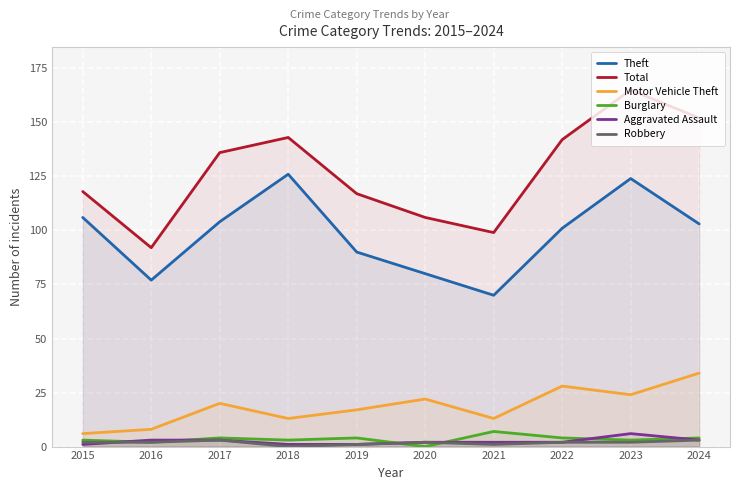

At which label does Motor Vehicle Theft first exceed 20?

2020